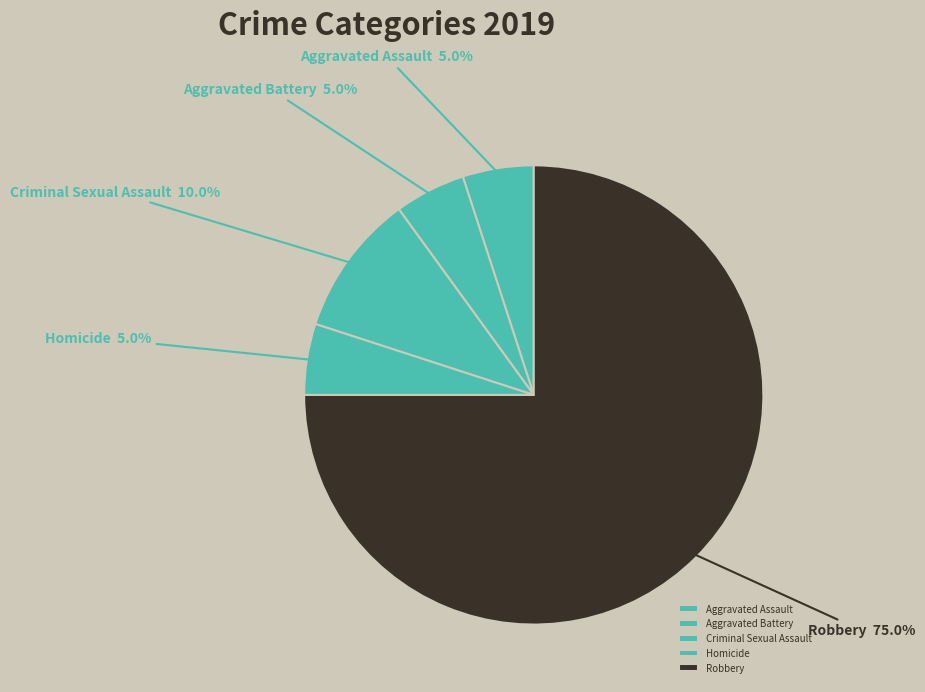

How many slices are in this pie chart?

5